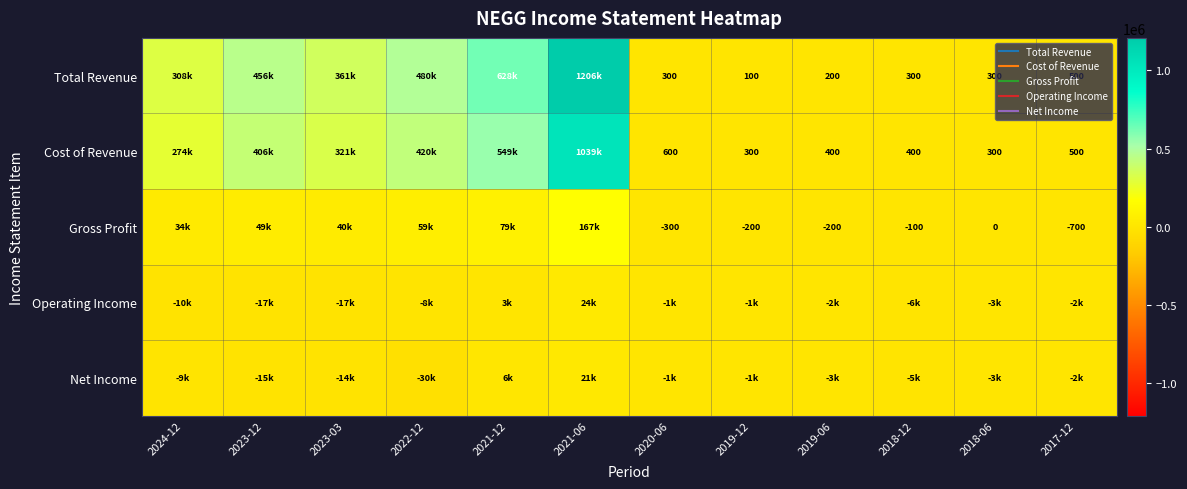

What is the difference between the Net Income values at 2017-12 and 2021-06?

23800